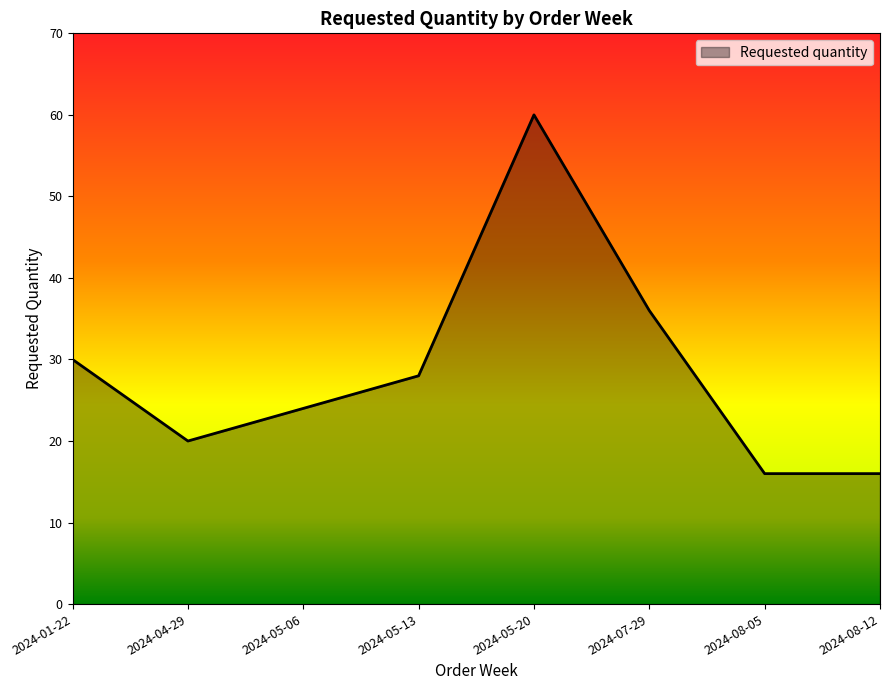

At which category does the data reach its first local valley?

2024-04-29